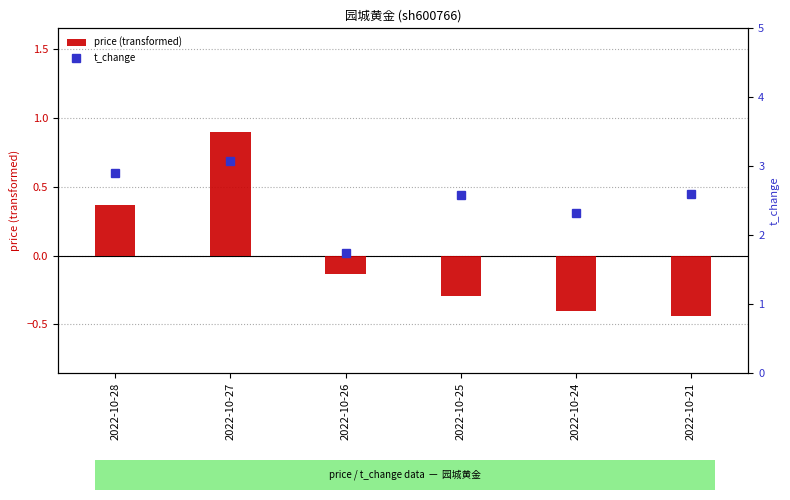

Which series changed the most between 2022-10-25 and 2022-10-21?

price (transformed)